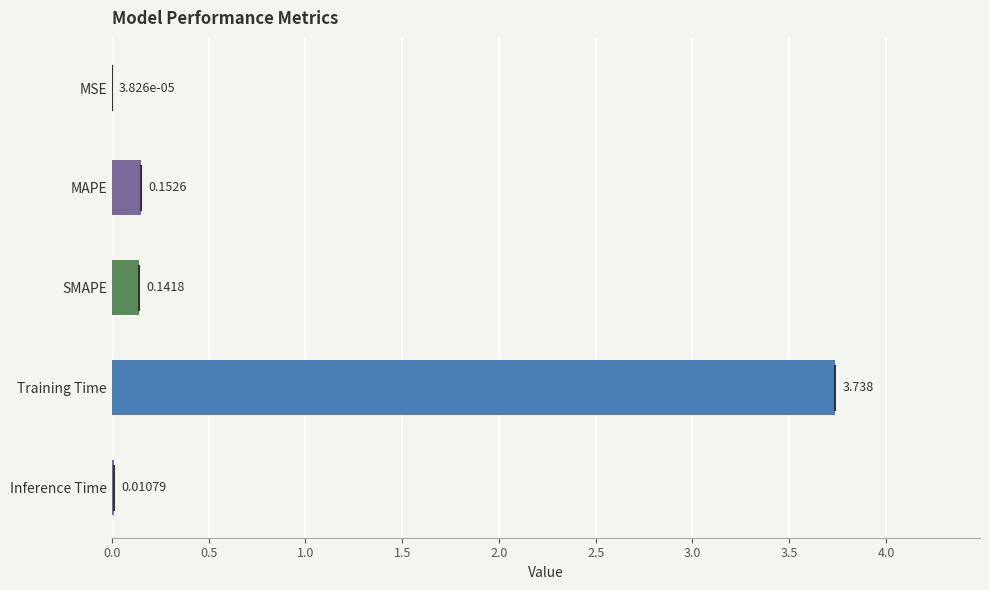

Between SMAPE and Inference Time, which is larger?

SMAPE